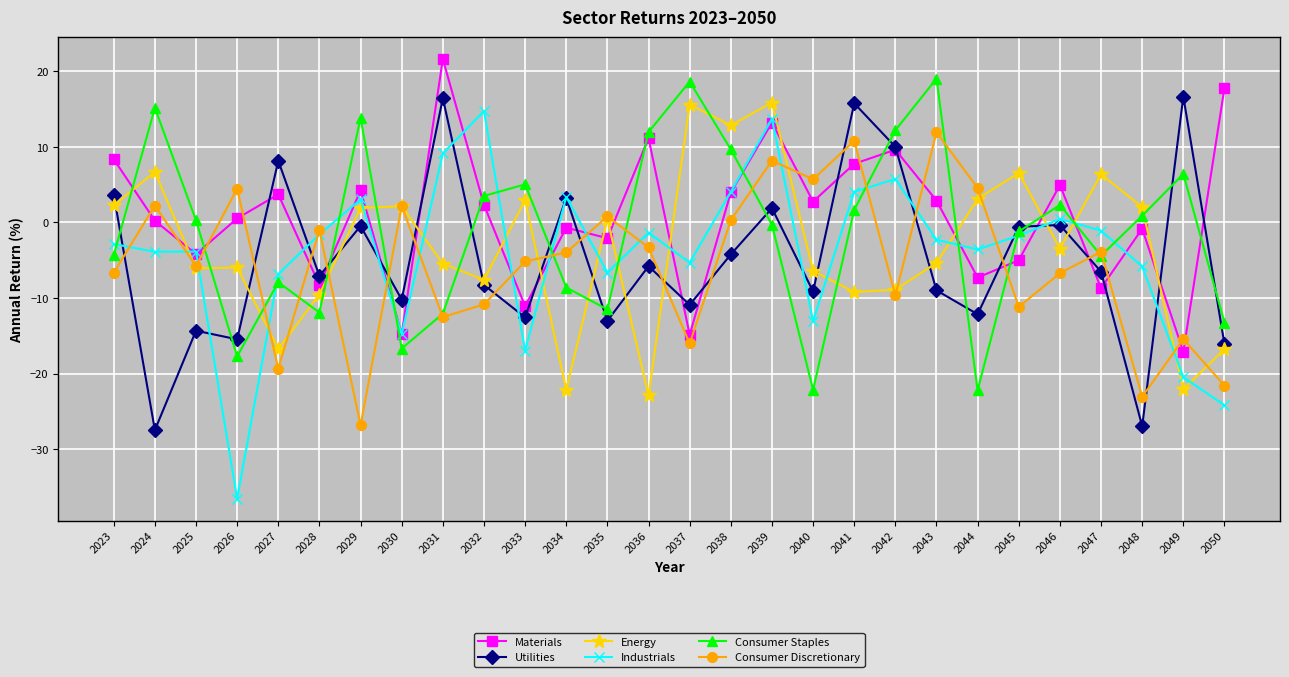

Which series has the largest range (max minus min)?

Industrials